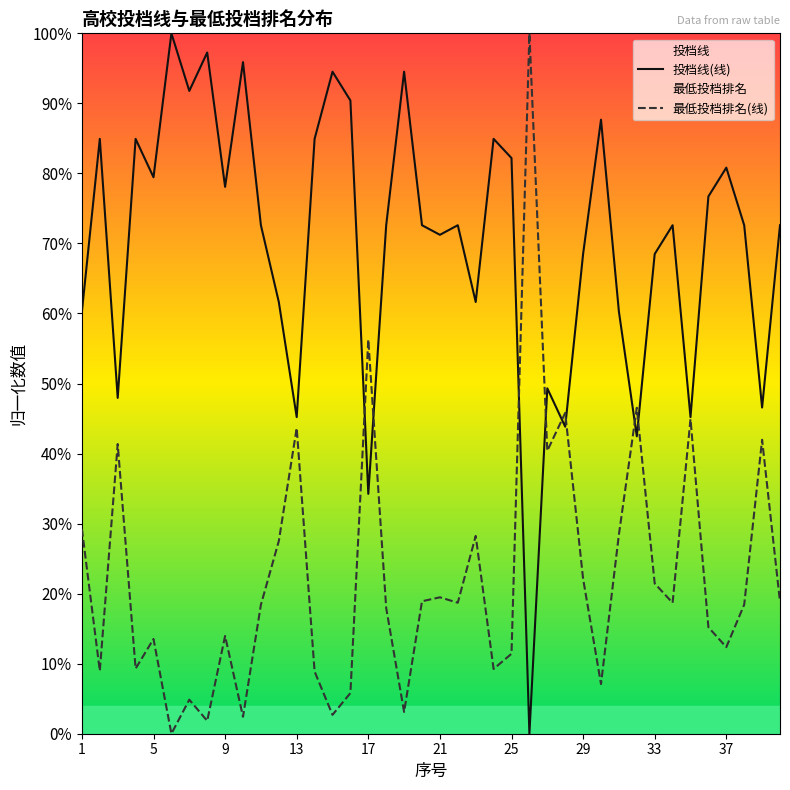

What is the maximum value for 投档线(线)?

1.0